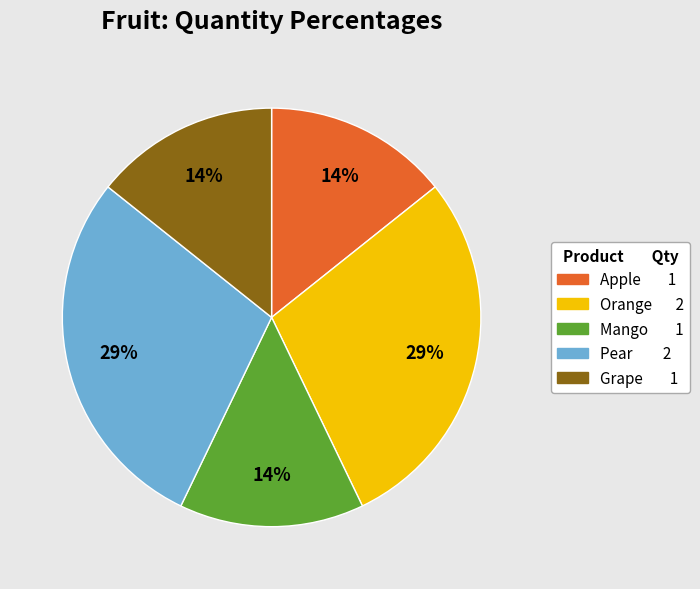

How many segments does this pie chart have?

5